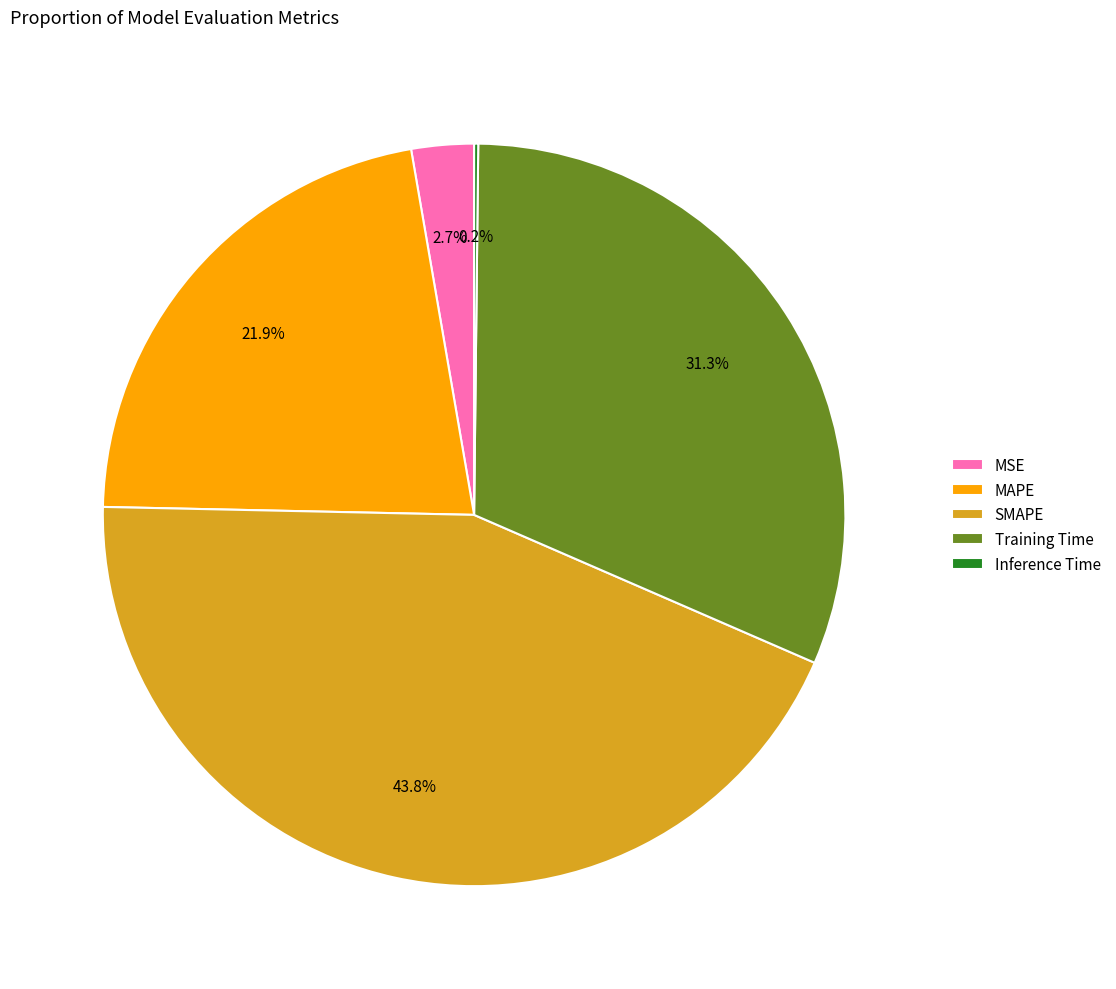

What percentage is NOT represented by Training Time?

68.7%